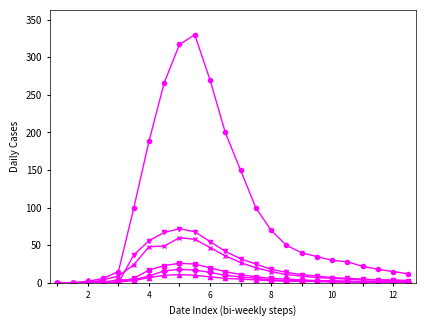

What is the maximum value shown in the chart?

330